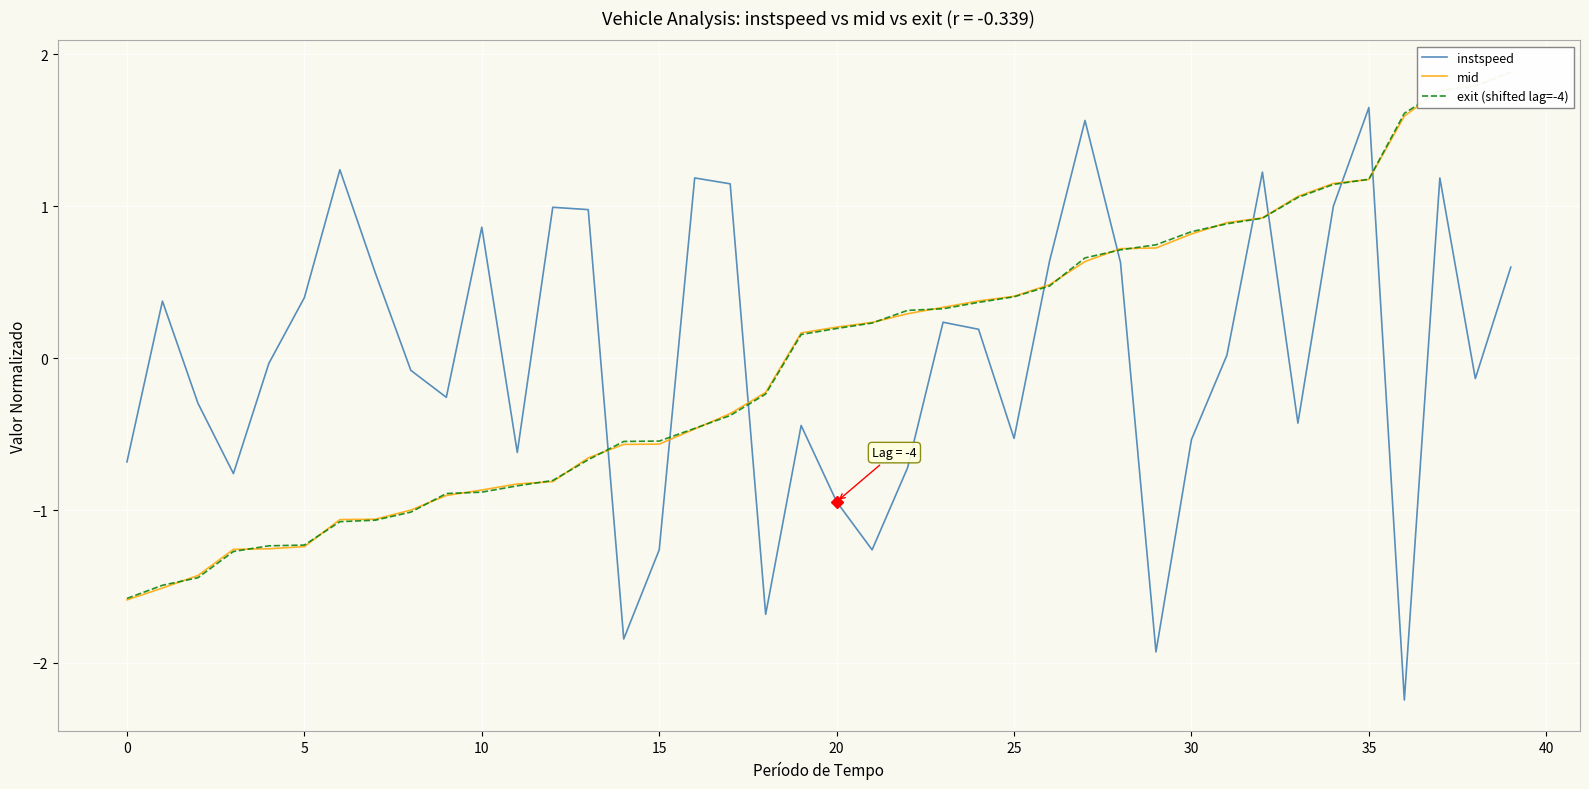

Does the chart display data point markers on the line(s)?

No